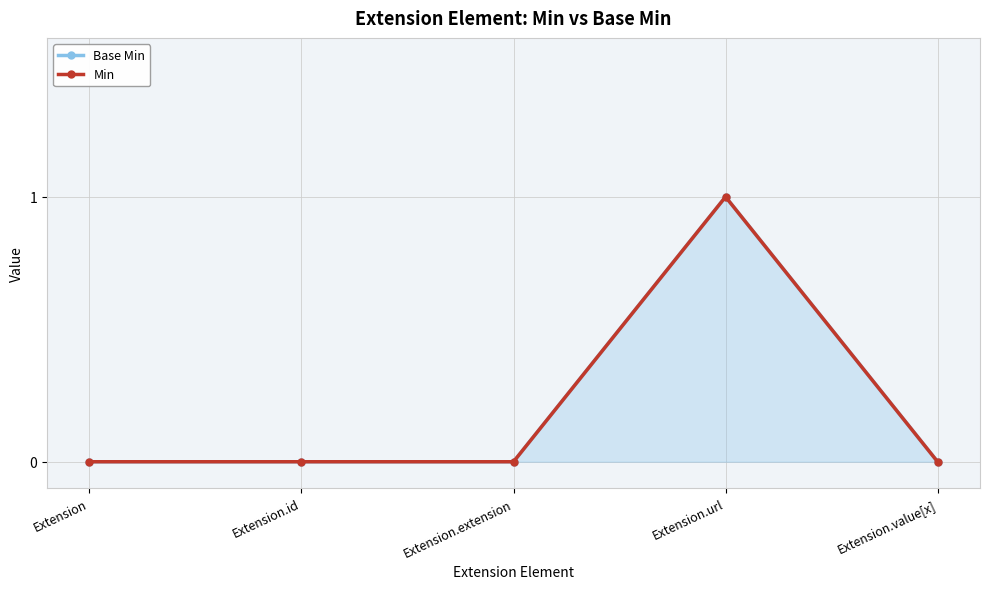

Reading left to right, extract all data points from this chart.

Base Min: Extension=0	Extension.id=0	Extension.extension=0	Extension.url=1	Extension.value[x]=0
Min: Extension=0	Extension.id=0	Extension.extension=0	Extension.url=1	Extension.value[x]=0